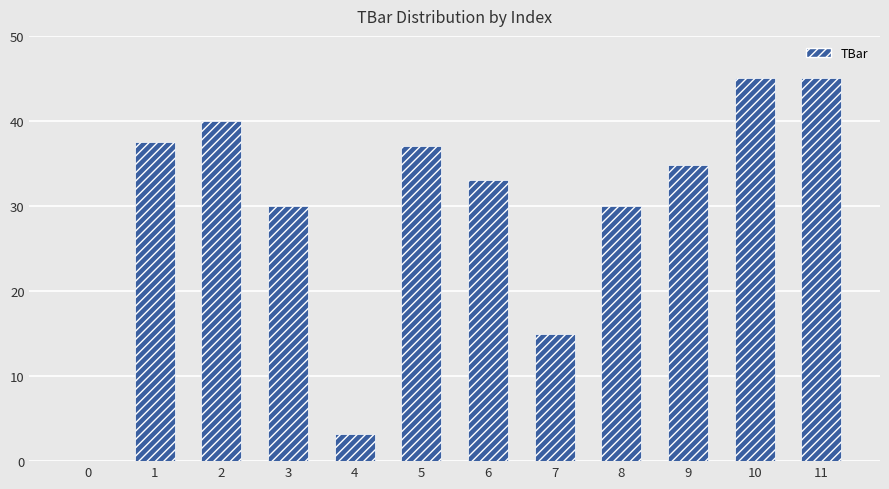

How many values are above zero?

11